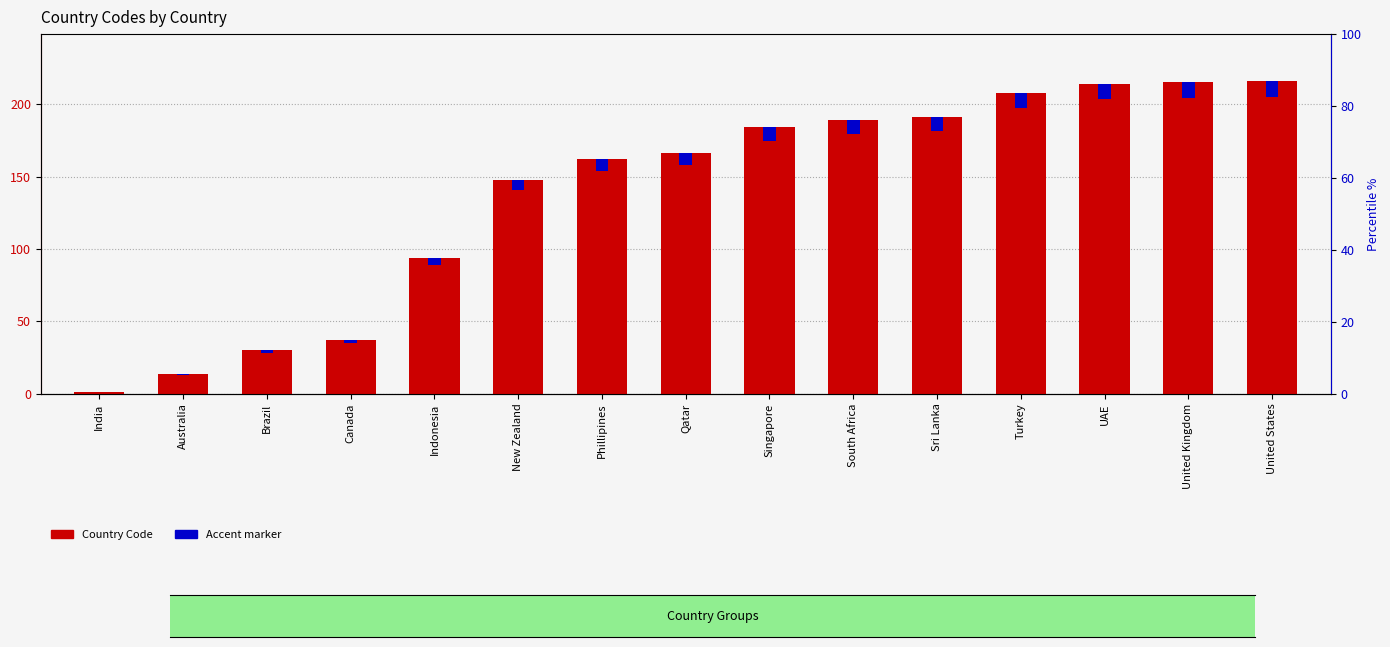

What is the smallest value displayed?

0.1